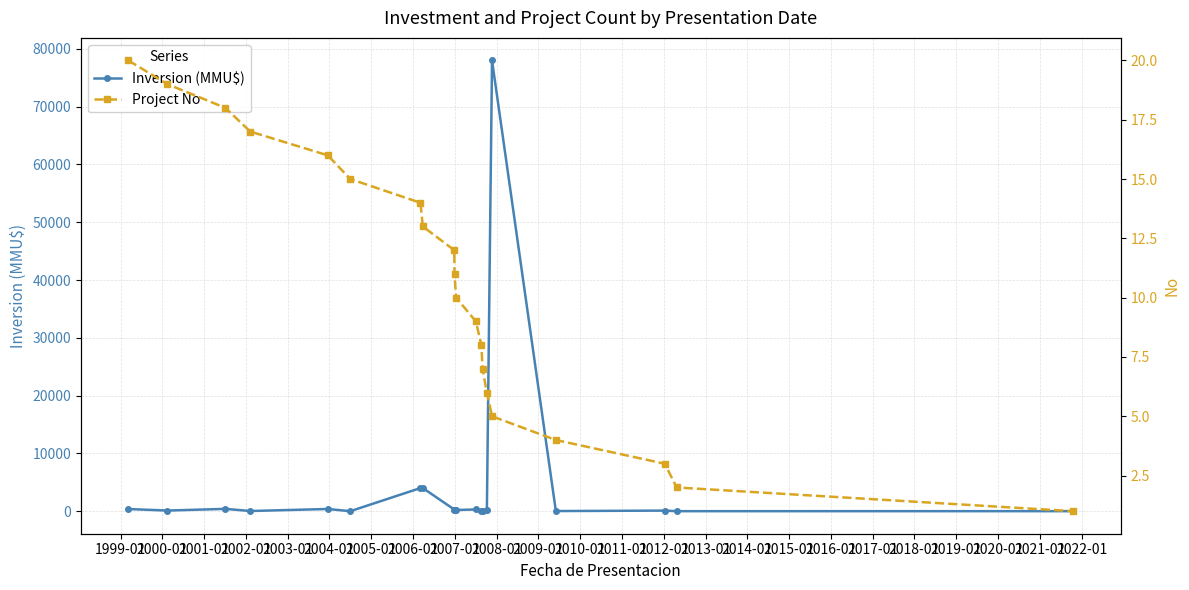

Rank the series by their average value, from highest to lowest.

Inversion (MMU$), Project No